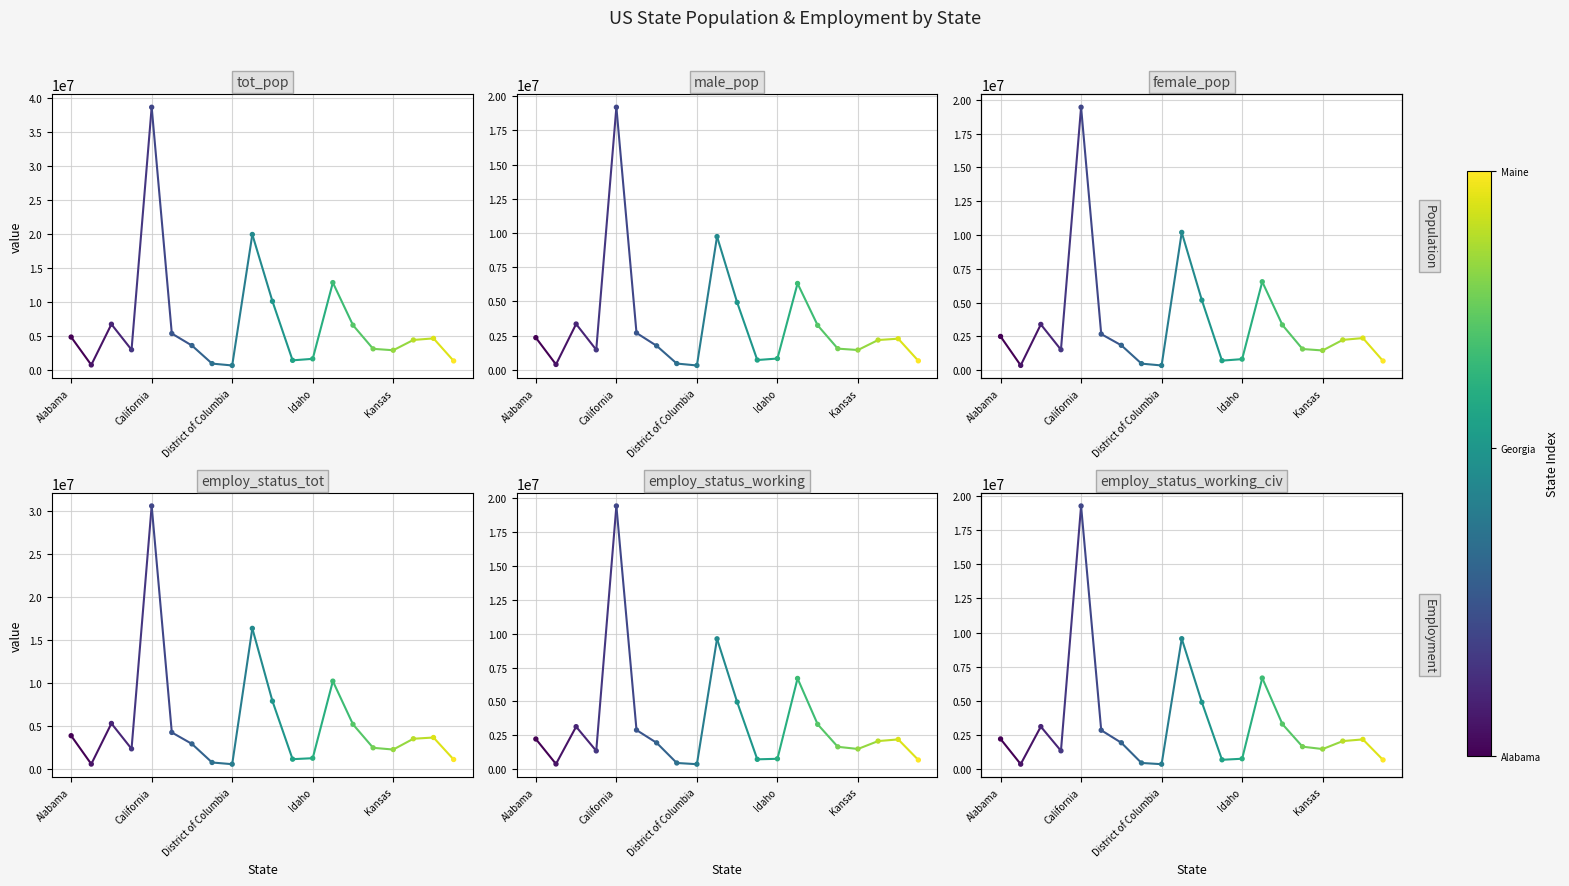

Which series contains the highest Y value?

tot_pop